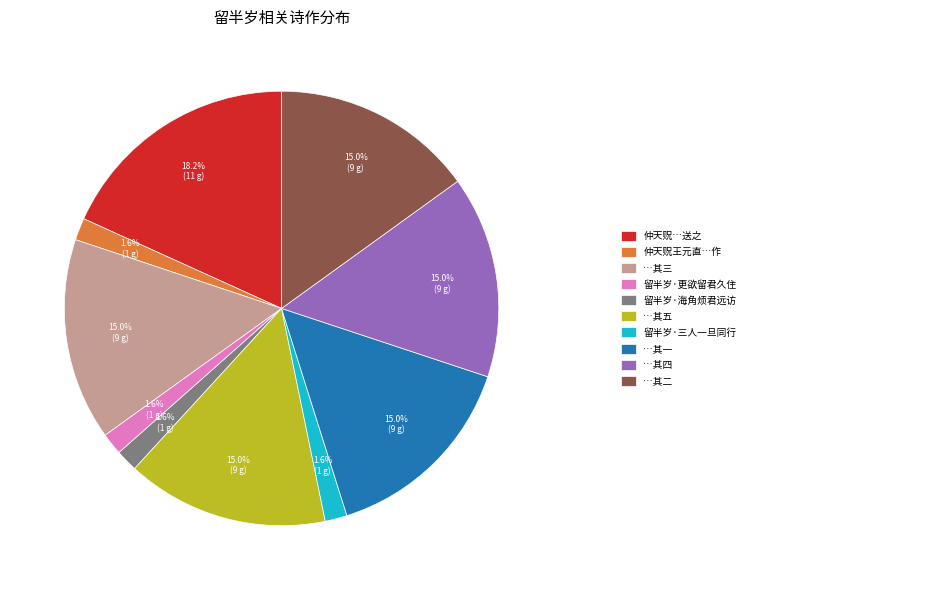

Is there any slice that represents more than half of the pie?

No